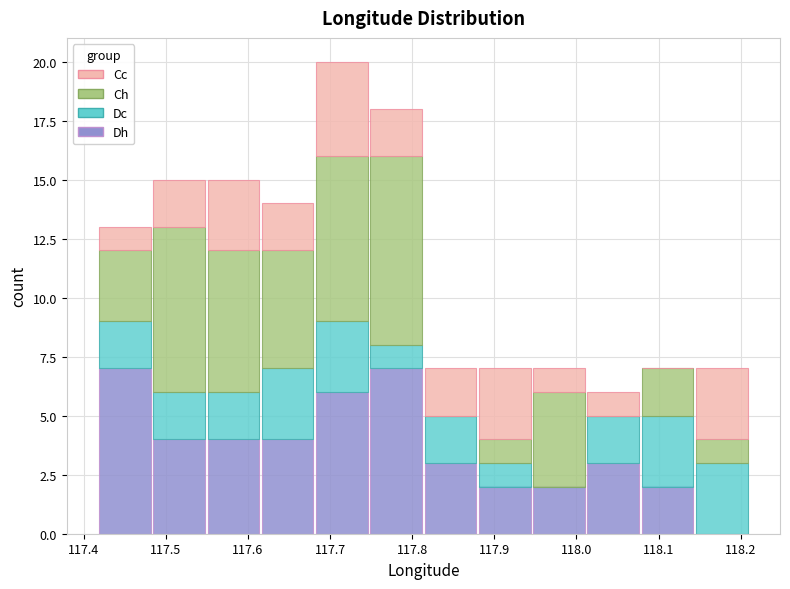

Reading left to right, transcribe this chart: for each stacked bar, give the range it covers on the x-axis and its total height. Neither the bar edges nor the heights are printed on the chart, so give them approximately, as read against the axes.

117.42 to 117.48: 13
117.48 to 117.55: 15
117.55 to 117.62: 15
117.62 to 117.68: 14
117.68 to 117.75: 20
117.75 to 117.81: 18
117.81 to 117.88: 7
117.88 to 117.95: 7
117.95 to 118.01: 7
118.01 to 118.08: 6
118.08 to 118.14: 7
118.14 to 118.21: 7